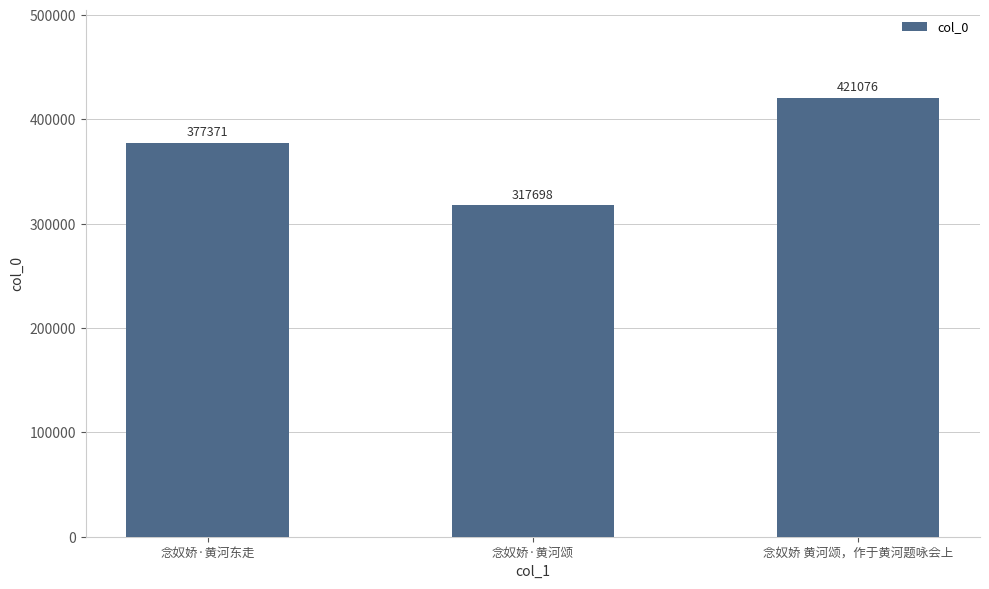

What is the difference between the maximum and minimum values?

103378